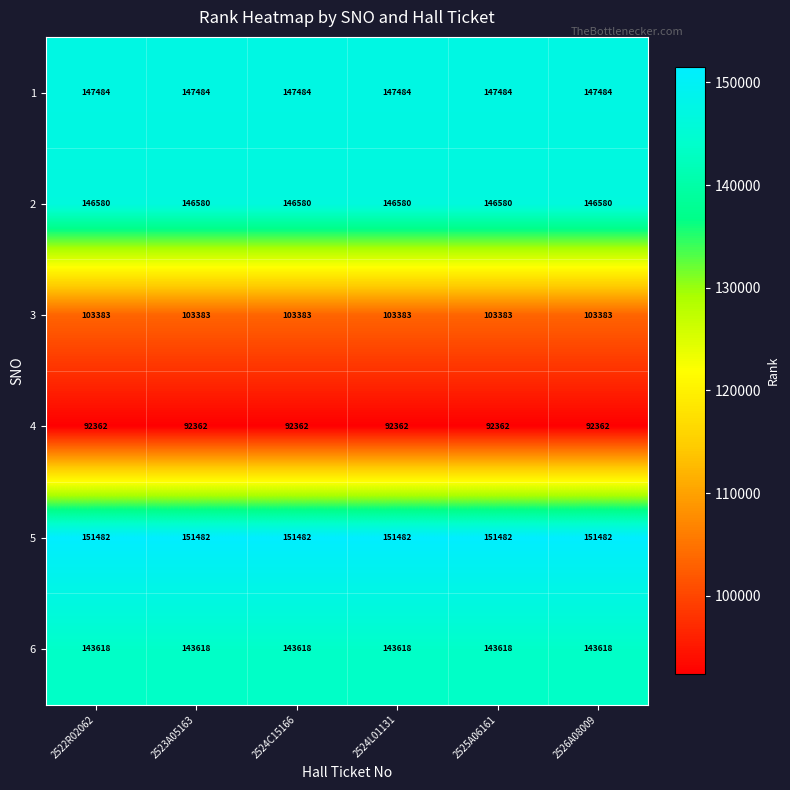

What is the minimum value shown in the chart?

92362